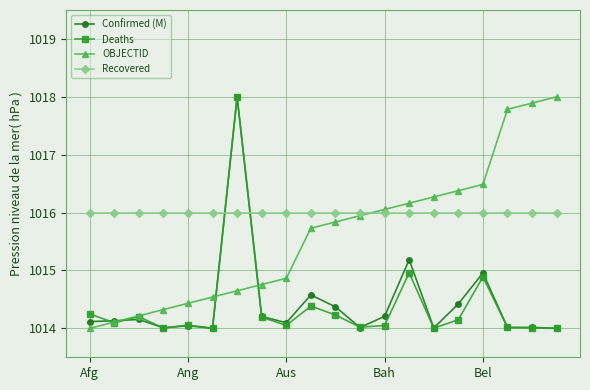

How many values in the OBJECTID series are below 1015?

9